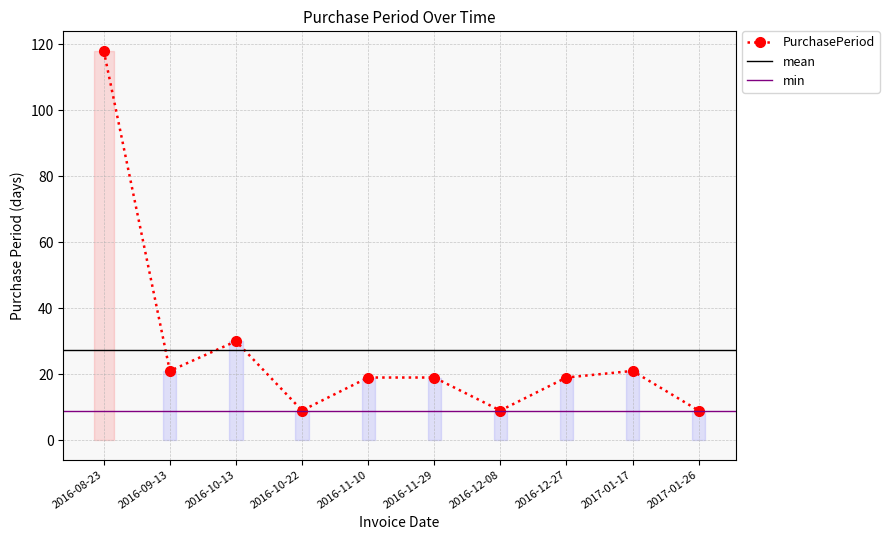

Reading right to left, list all the values displayed in this chart.

2017-01-26=9	2017-01-17=21	2016-12-27=19	2016-12-08=9	2016-11-29=19	2016-11-10=19	2016-10-22=9	2016-10-13=30	2016-09-13=21	2016-08-23=118